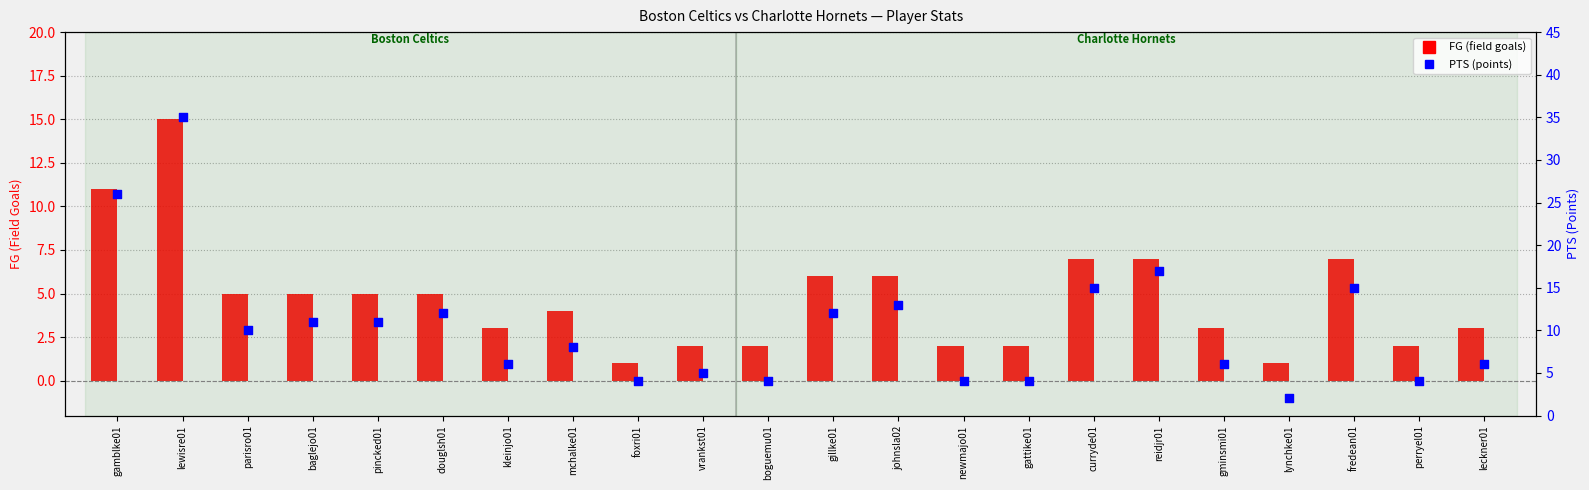

Which series has the widest spread of Y values?

PTS